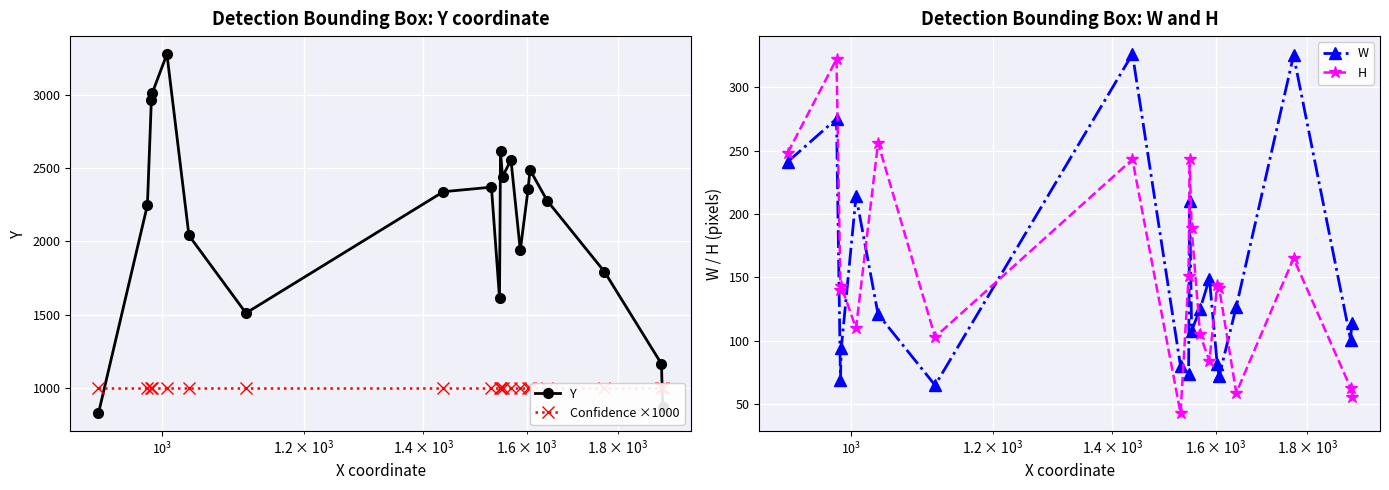

Which series has the largest total across all categories?

Y